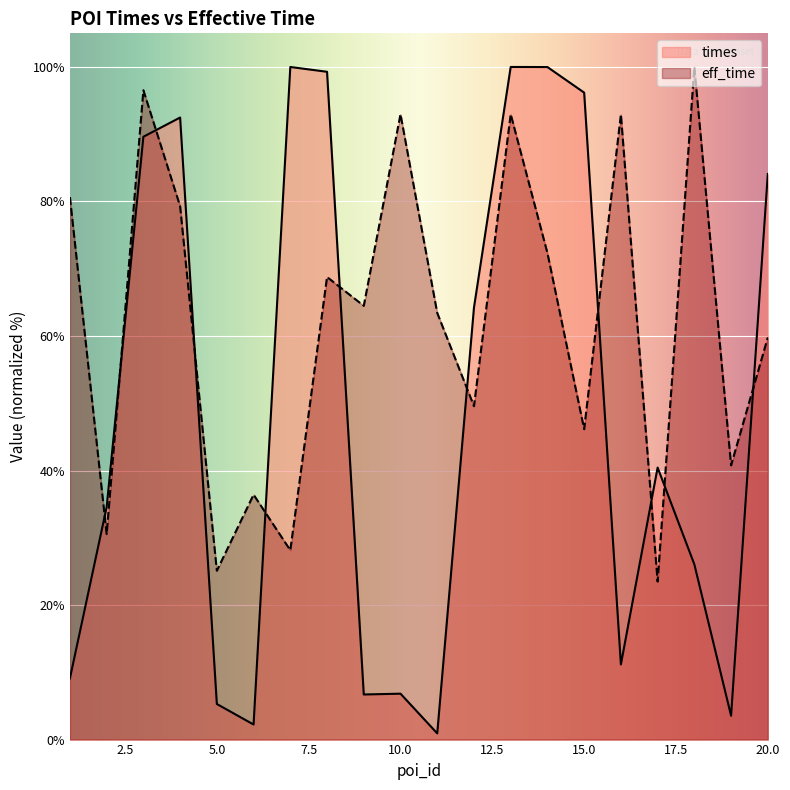

At 18, list the series in order from largest to smallest.

eff_time, times